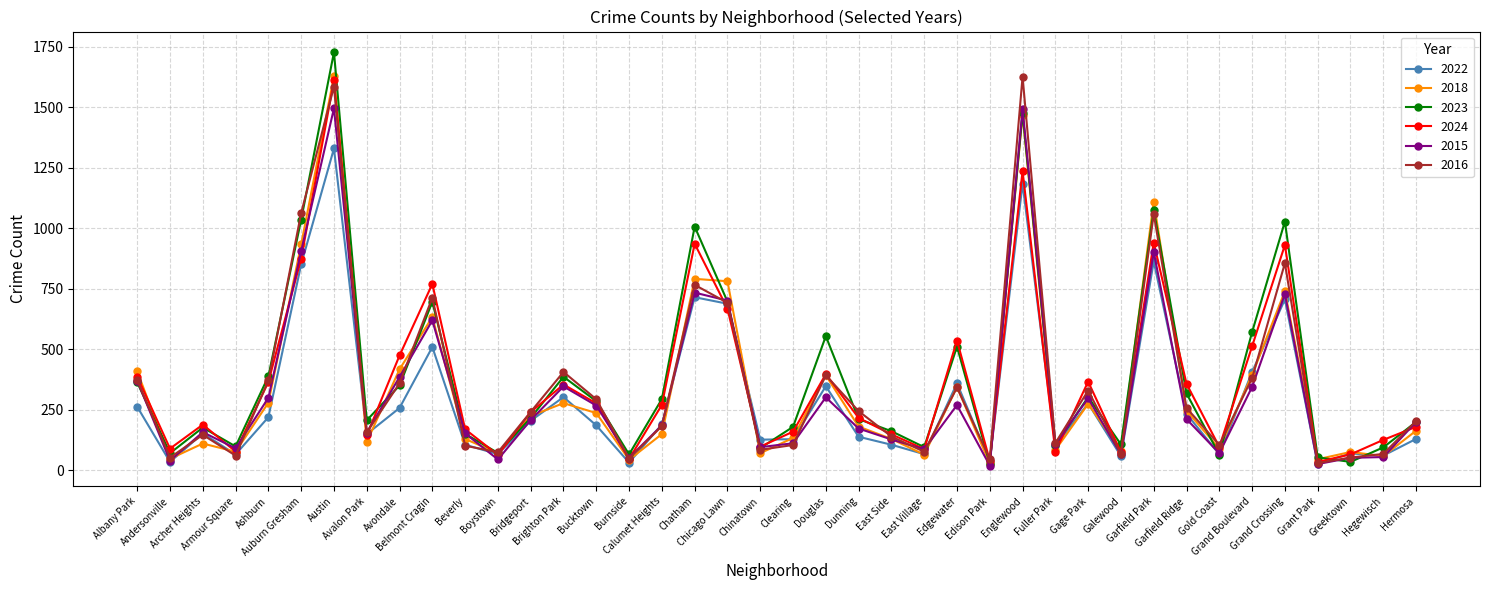

Which series has the largest range (max minus min)?

2023